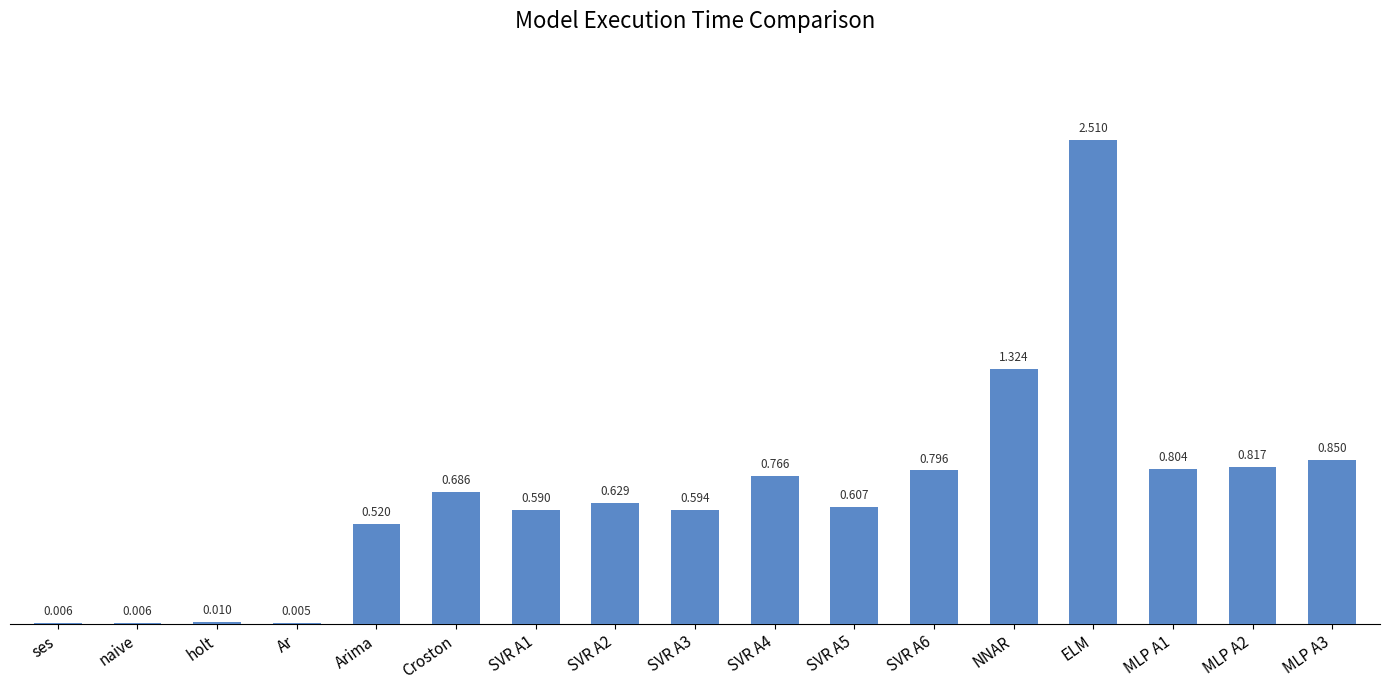

Between Croston and SVR A3, which is larger?

Croston